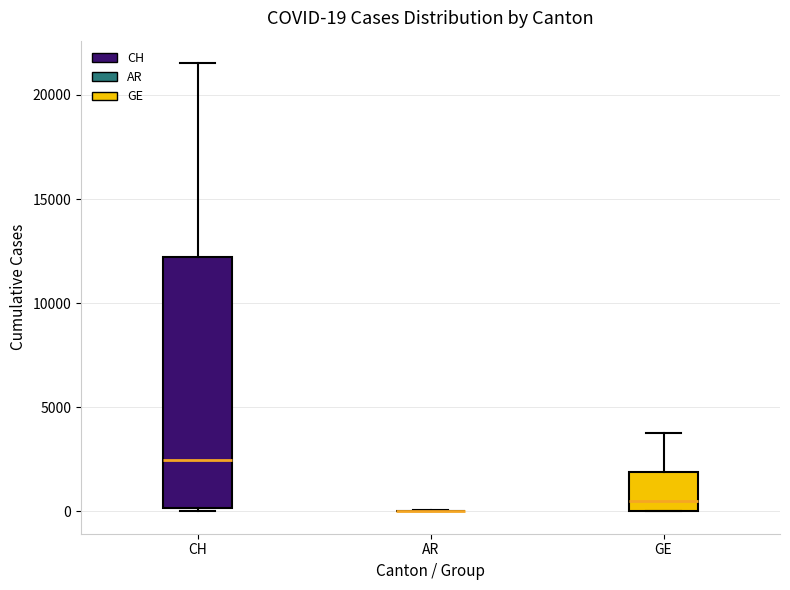

Comparing the boxes themselves (not the whiskers), which one is the tallest?

CH